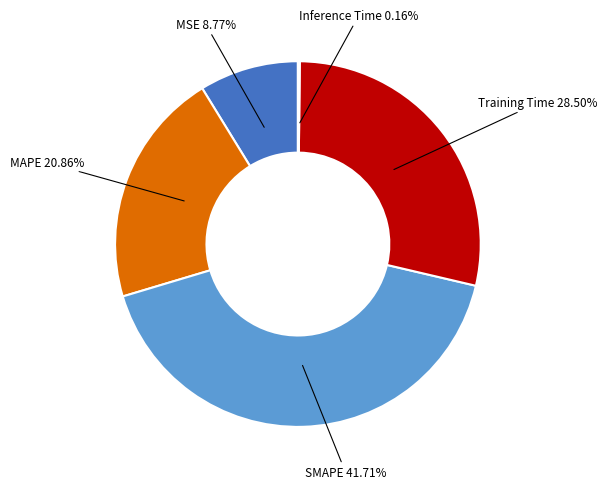

Is there a majority slice in this chart?

No